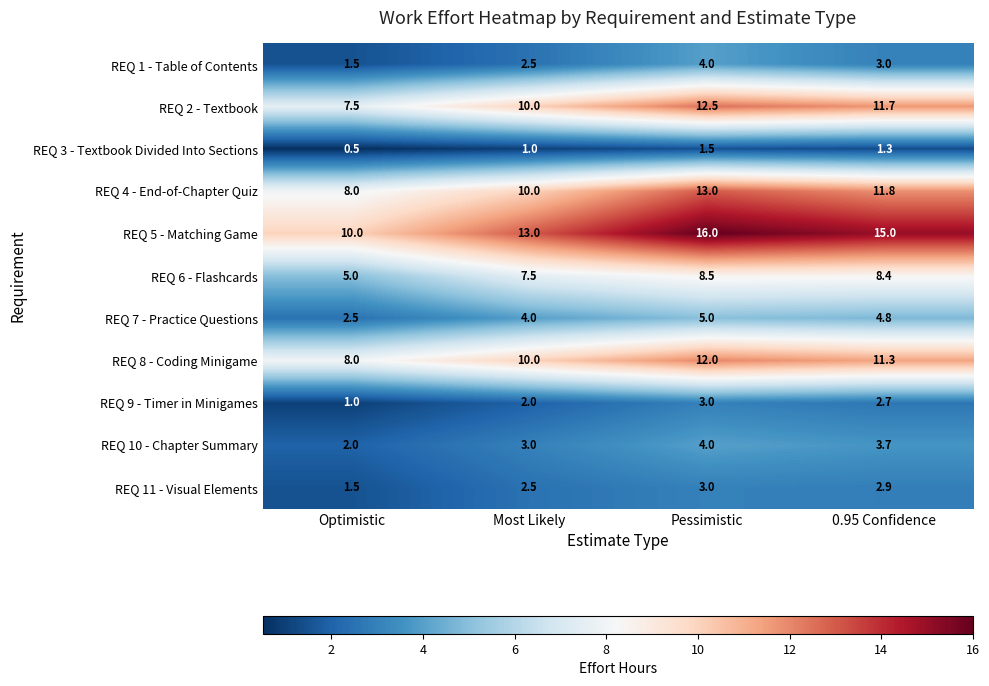

What is the total value across all series at Most Likely?

65.5